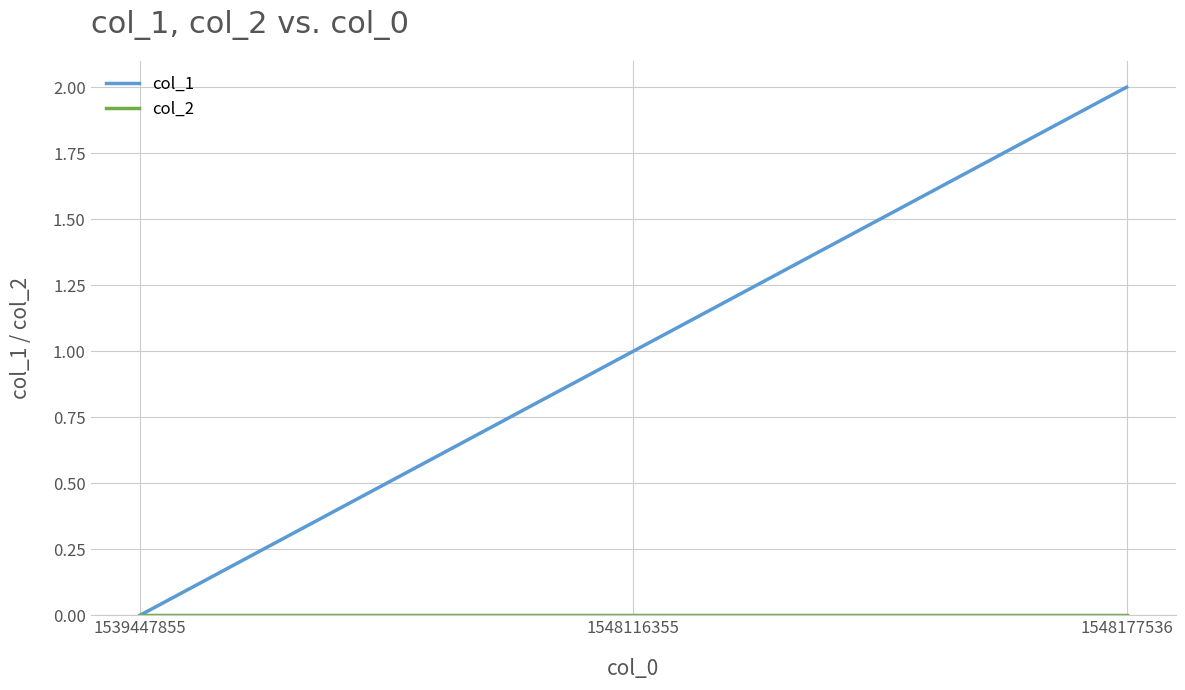

At which category is the sum across all series the highest?

1548177536